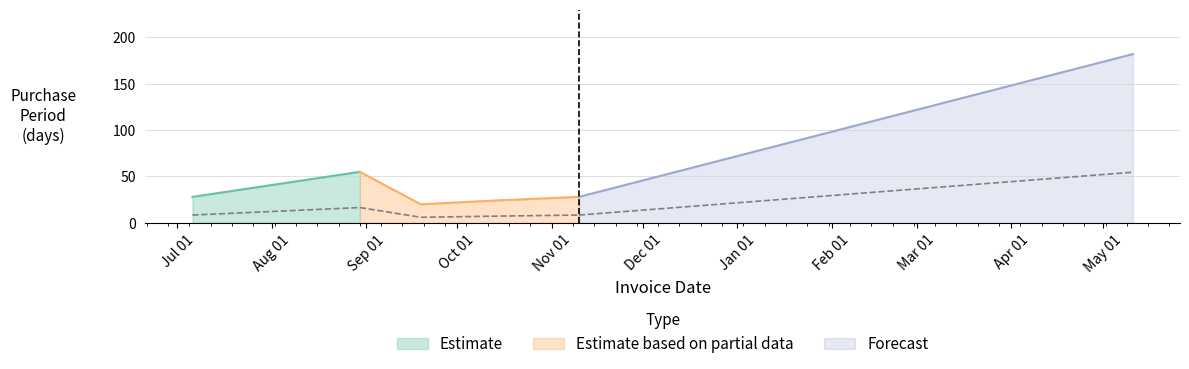

Where is the data nearest to the value 101?

2016-08-30